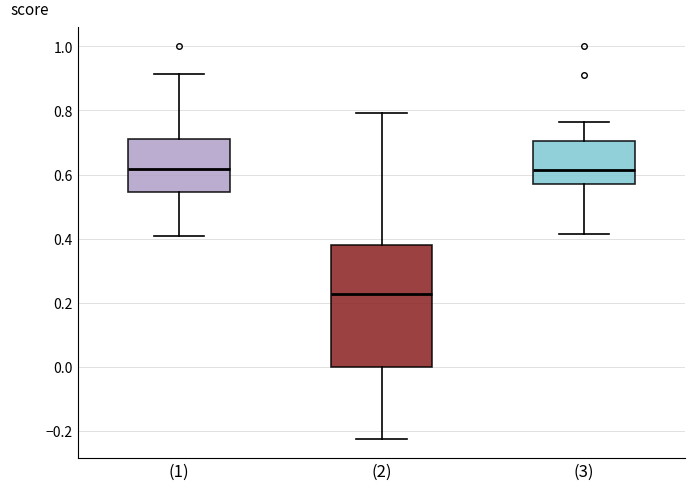

Reading left to right, transcribe this box plot: for each box, give where its median line is, the range the box spans, and where its two whiskers end, as read against the y-axis. The values are not printed on the chart, so give them approximately, as read against the axis.

(1): median 0.62, box 0.54 to 0.72, whiskers 0.40 to 0.92
(2): median 0.22, box 0.00 to 0.38, whiskers -0.22 to 0.80
(3): median 0.62, box 0.58 to 0.70, whiskers 0.42 to 0.76